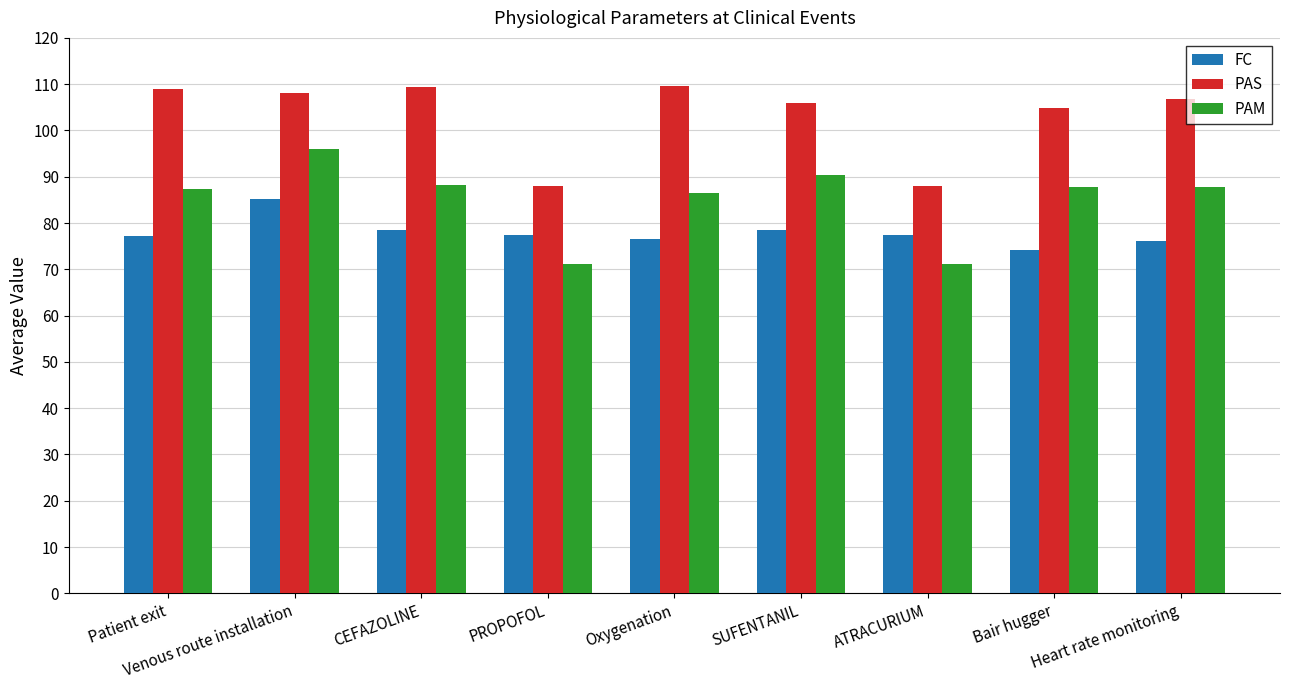

What is the difference between the second highest and second lowest values in the FC series?

2.4